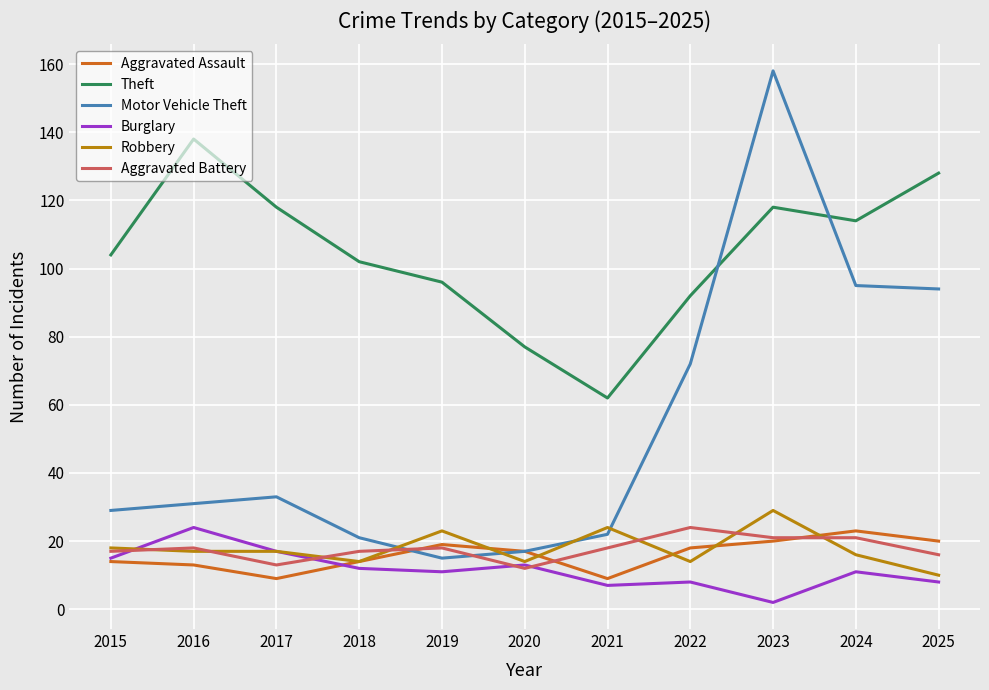

Which series has the largest total across all categories?

Theft